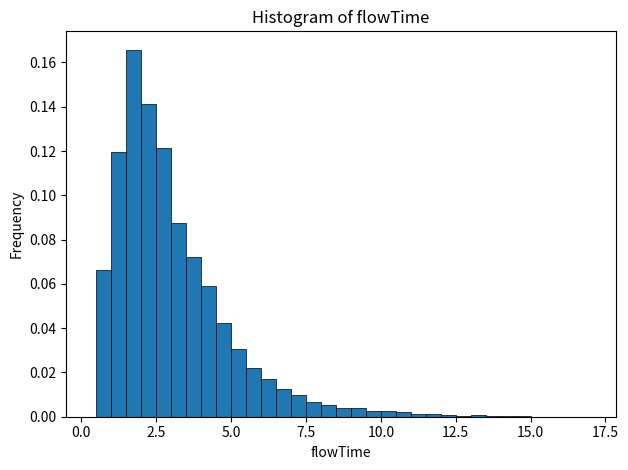

Read against the x-axis, roughly where is the centre of the tallest bar?

2.0